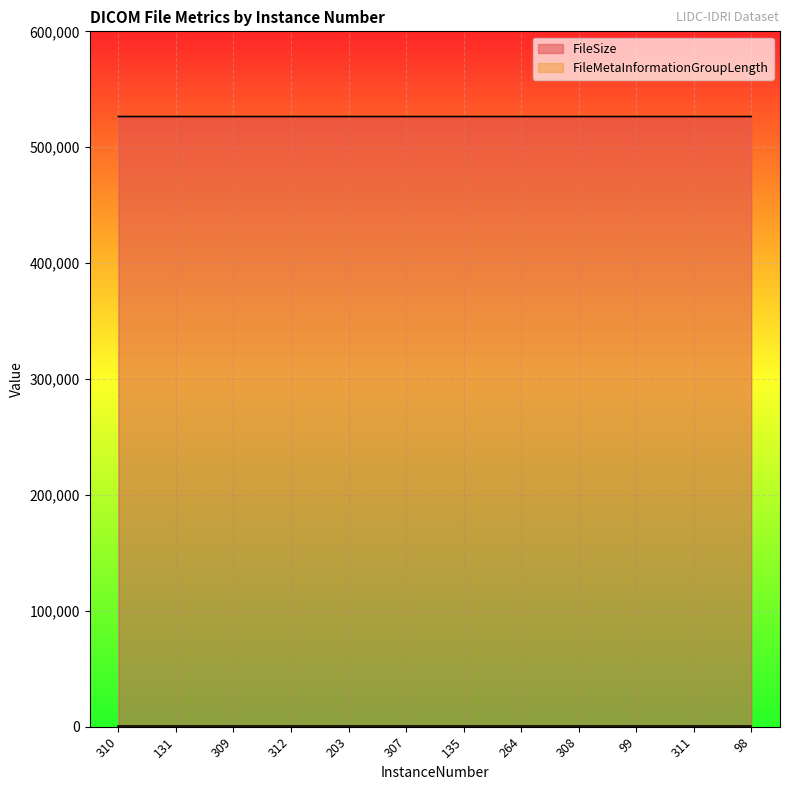

What is the change in value from 264 to 98?

-6